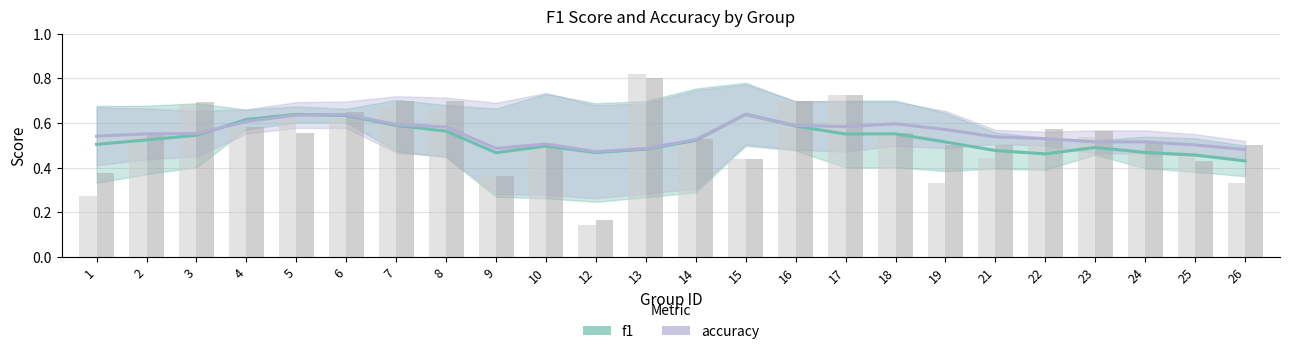

Reading left to right, extract all data points from this chart.

f1: 1=0.3	2=0.6	3=0.7	4=0.6	5=0.6	6=0.6	7=0.7	8=0.7	9=0.4	10=0.5	12=0.1	13=0.8	14=0.5	15=0.4	16=0.7	17=0.7	18=0.6	19=0.3	21=0.4	22=0.5	23=0.5	24=0.5	25=0.5	26=0.3
accuracy: 1=0.4	2=0.6	3=0.7	4=0.6	5=0.6	6=0.6	7=0.7	8=0.7	9=0.4	10=0.5	12=0.2	13=0.8	14=0.5	15=0.4	16=0.7	17=0.7	18=0.6	19=0.5	21=0.5	22=0.6	23=0.6	24=0.5	25=0.4	26=0.5